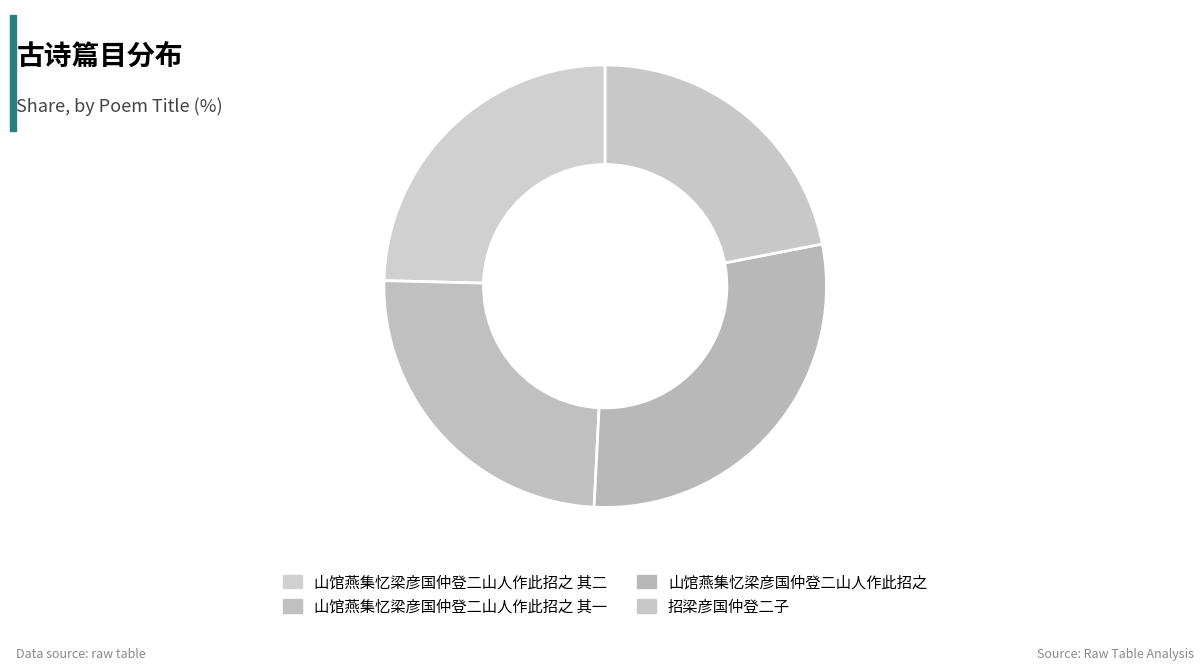

Rank the categories by value from lowest to highest.

招梁彦国仲登二子, 山馆燕集忆梁彦国仲登二山人作此招之 其一, 山馆燕集忆梁彦国仲登二山人作此招之 其二, 山馆燕集忆梁彦国仲登二山人作此招之